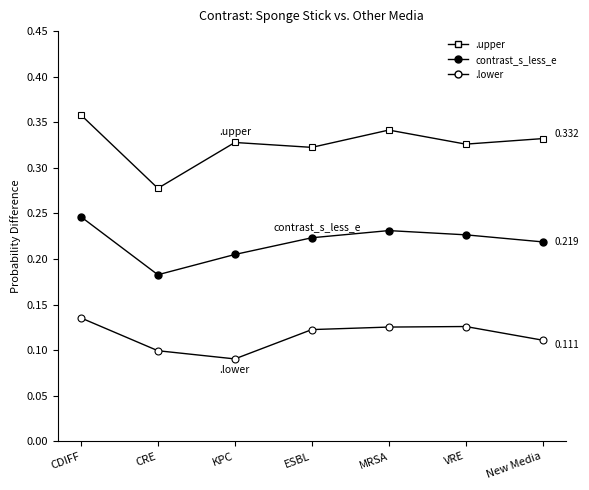

How many series are shown in this chart?

3